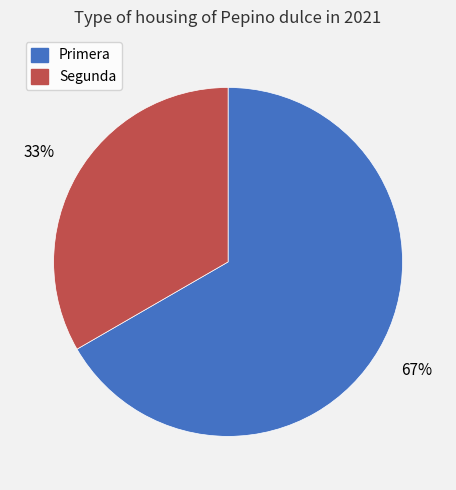

Combined, do Segunda and Primera account for over 50%?

Yes